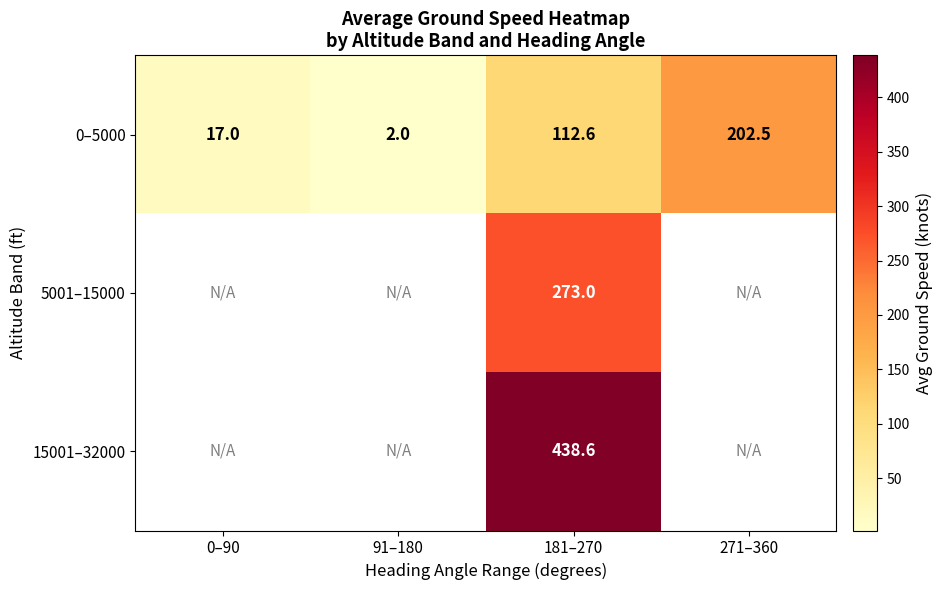

The 0–5000 series shows 112.6 at 181–270. True or false?

True